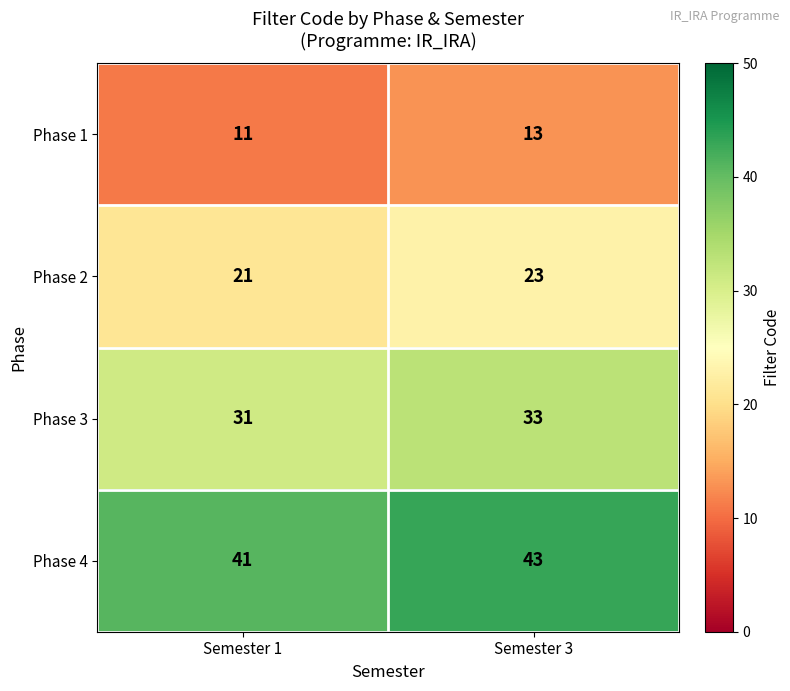

What is the sum of the Phase 2 values at Semester 3 and Semester 1?

44